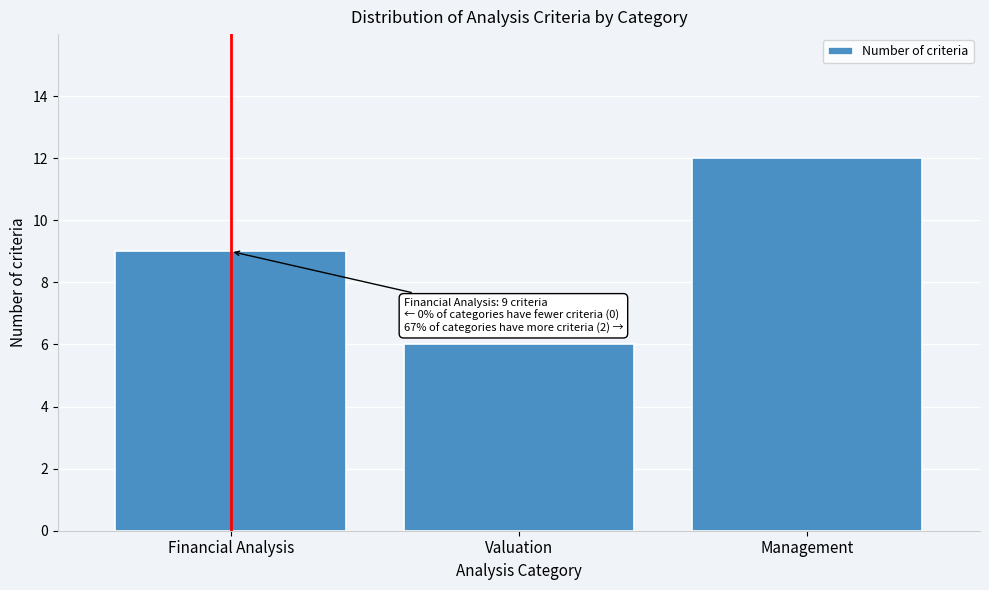

Reading right to left, list all the values displayed in this chart.

12	6	9